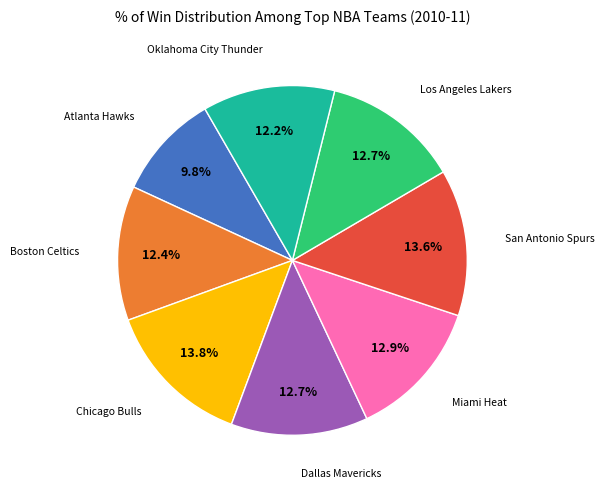

Is there any slice that represents more than half of the pie?

No